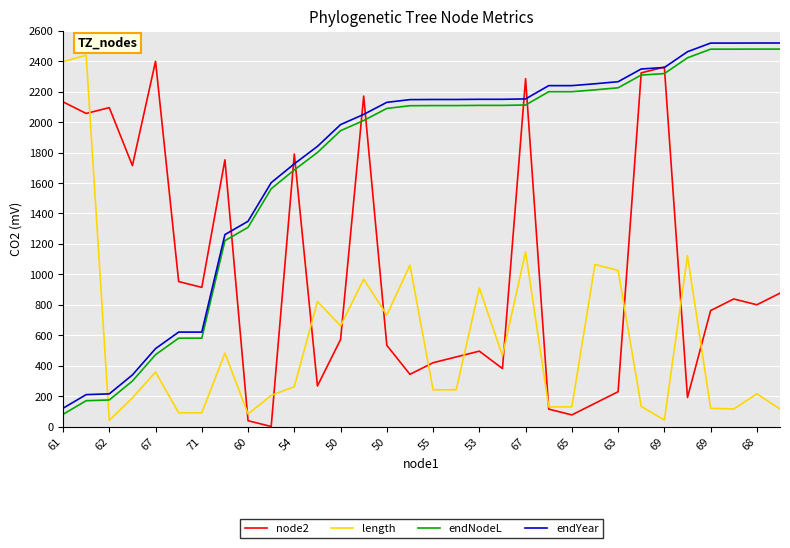

What is the highest value of the endNodeL series?

2480.0